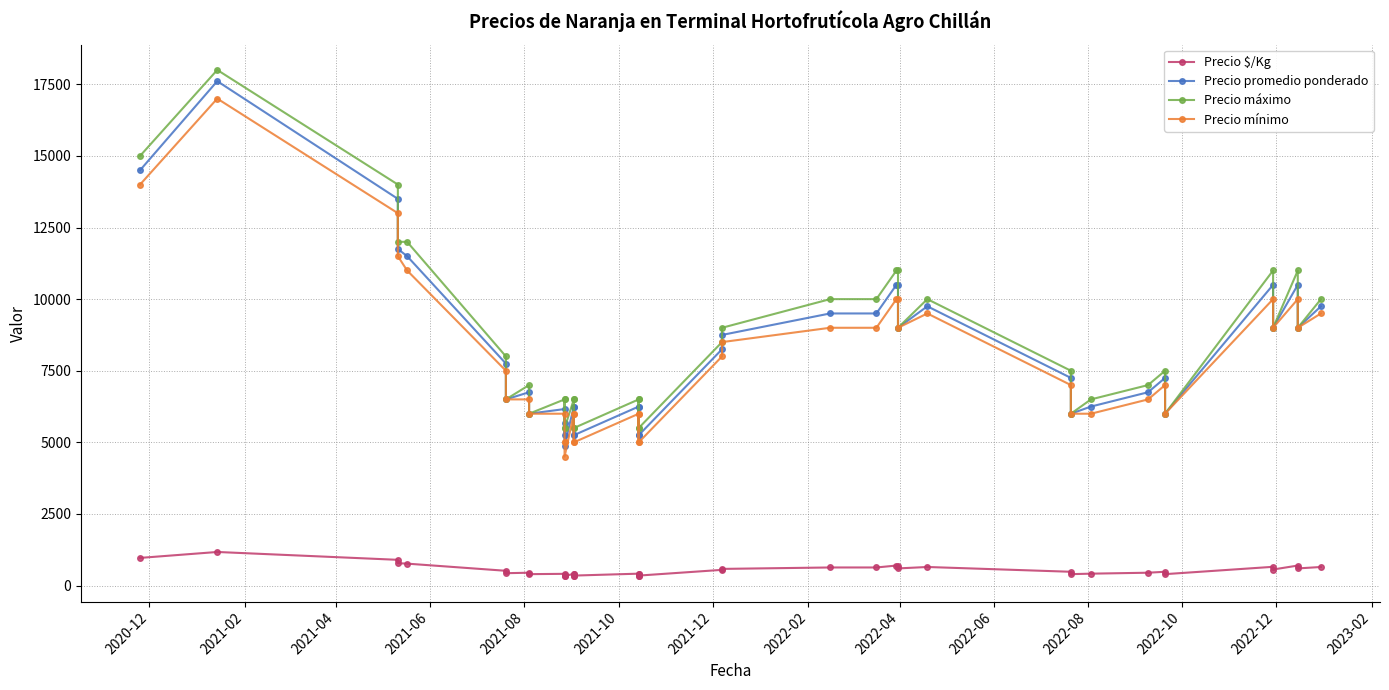

How many lines are shown in the chart?

4